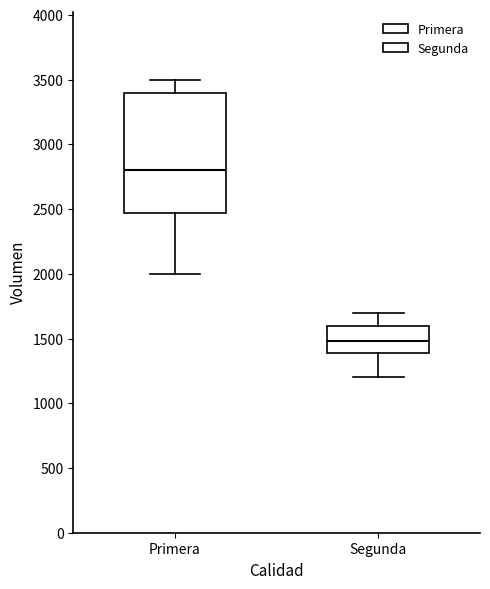

Reading left to right, transcribe this box plot: for each box, give where its median line is, the range the box spans, and where its two whiskers end, as read against the y-axis. The values are not printed on the chart, so give them approximately, as read against the axis.

Primera: median 2800, box 2450 to 3400, whiskers 2000 to 3500
Segunda: median 1500, box 1400 to 1600, whiskers 1200 to 1700